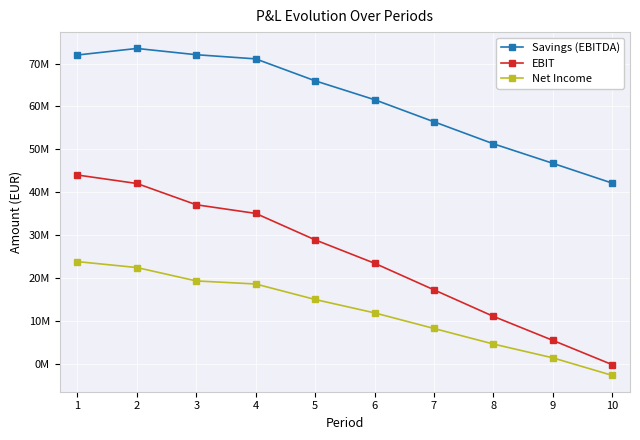

Where is Net Income nearest to the value 10531895?

6